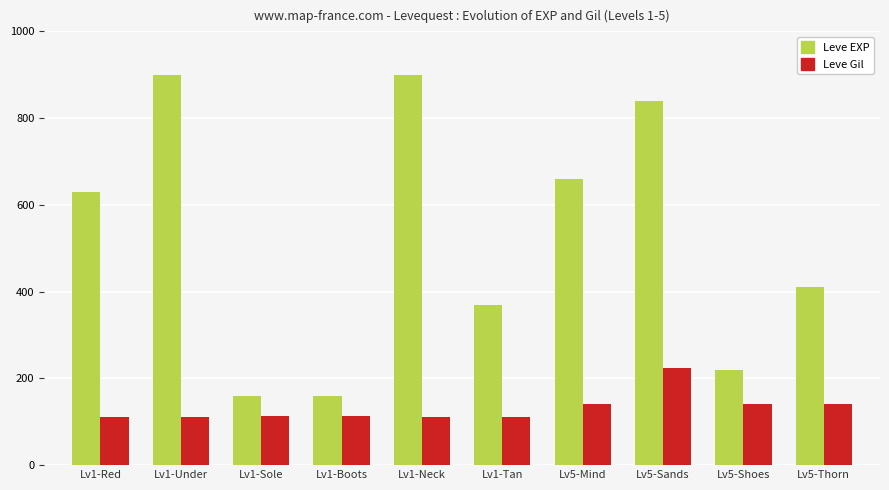

List the series in order of their peak value, lowest first.

Leve Gil, Leve EXP